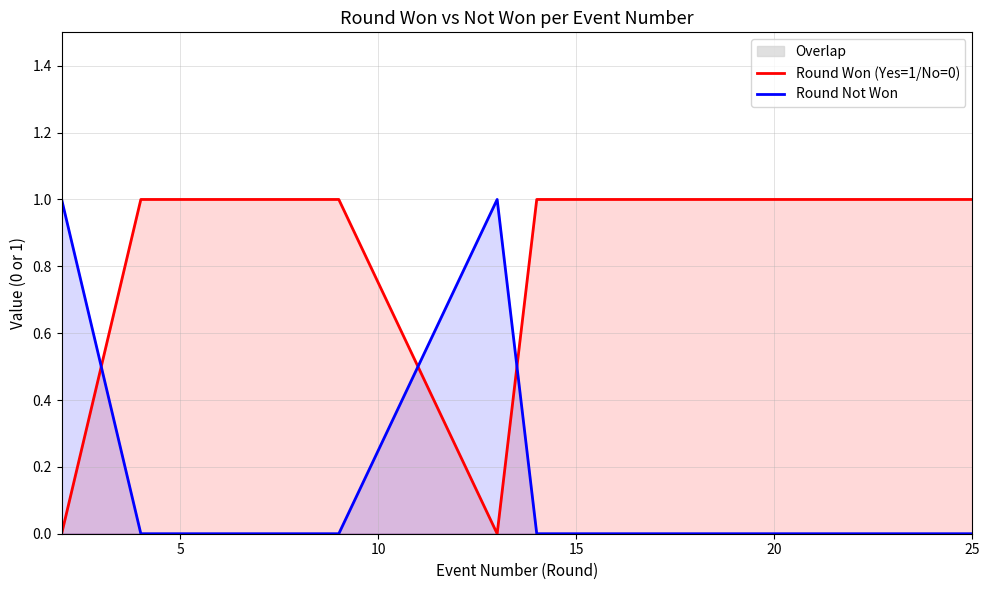

After their last crossing, which series has the higher values: Round Not Won or Round Won (Yes=1/No=0)?

Round Won (Yes=1/No=0)